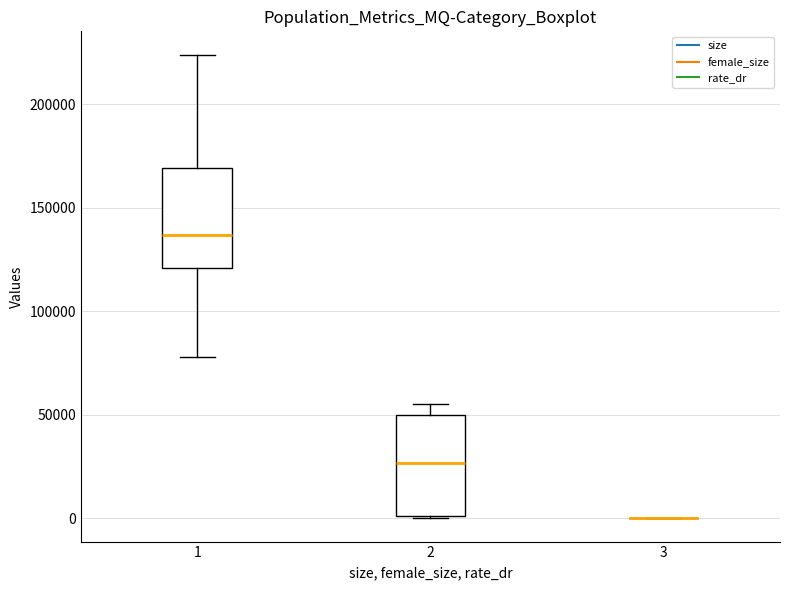

Reading left to right, transcribe this box plot: for each box, give where its median line is, the range the box spans, and where its two whiskers end, as read against the y-axis. The values are not printed on the chart, so give them approximately, as read against the axis.

1: median 135000, box 120000 to 170000, whiskers 80000 to 225000
2: median 25000, box 0 to 50000, whiskers 0 to 55000
3: box collapsed to a line at 0, whiskers 0 to 0